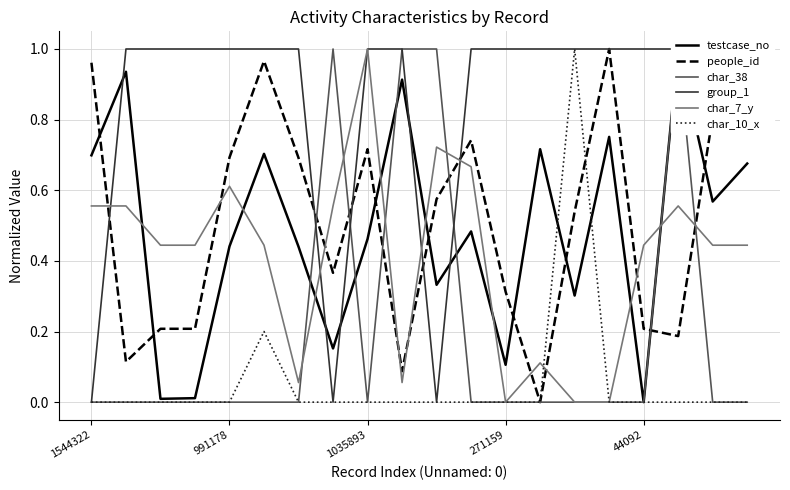

The value of char_38 at 9 is 1.4. True or false?

False